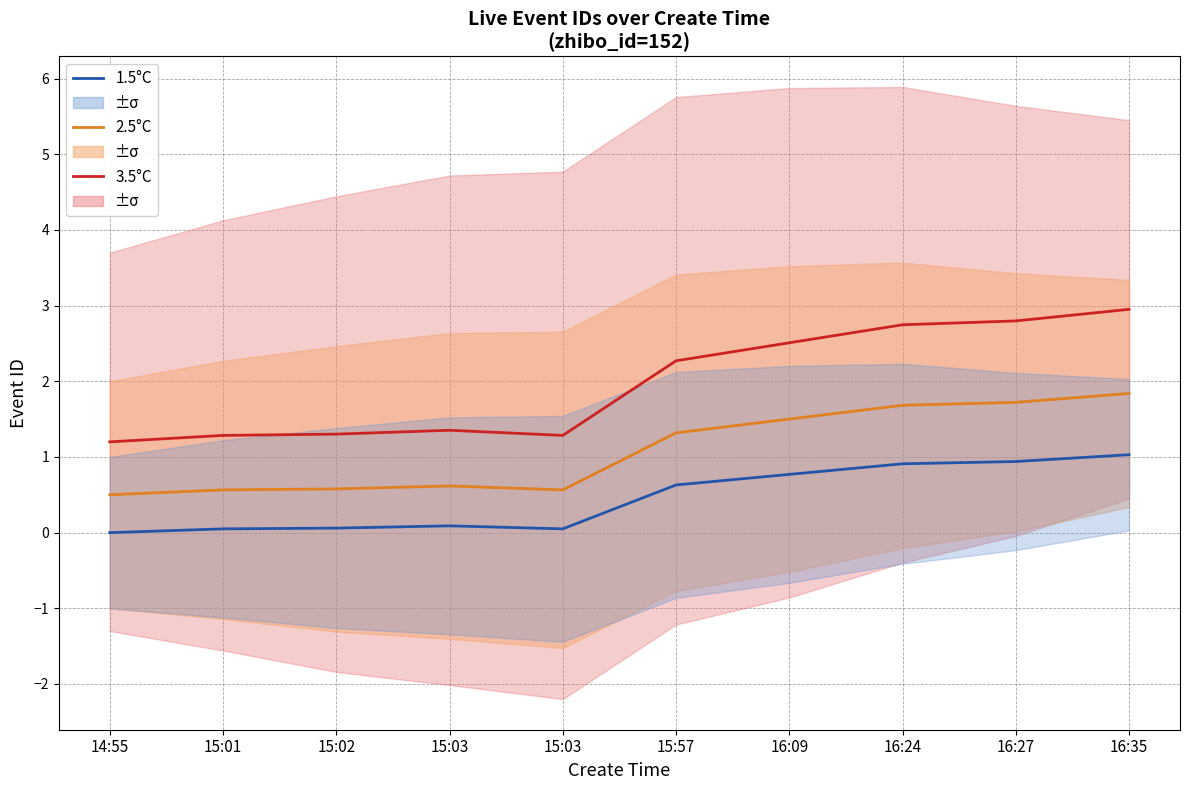

True or false: 1.5°C and 2.5°C cross at least once.

False